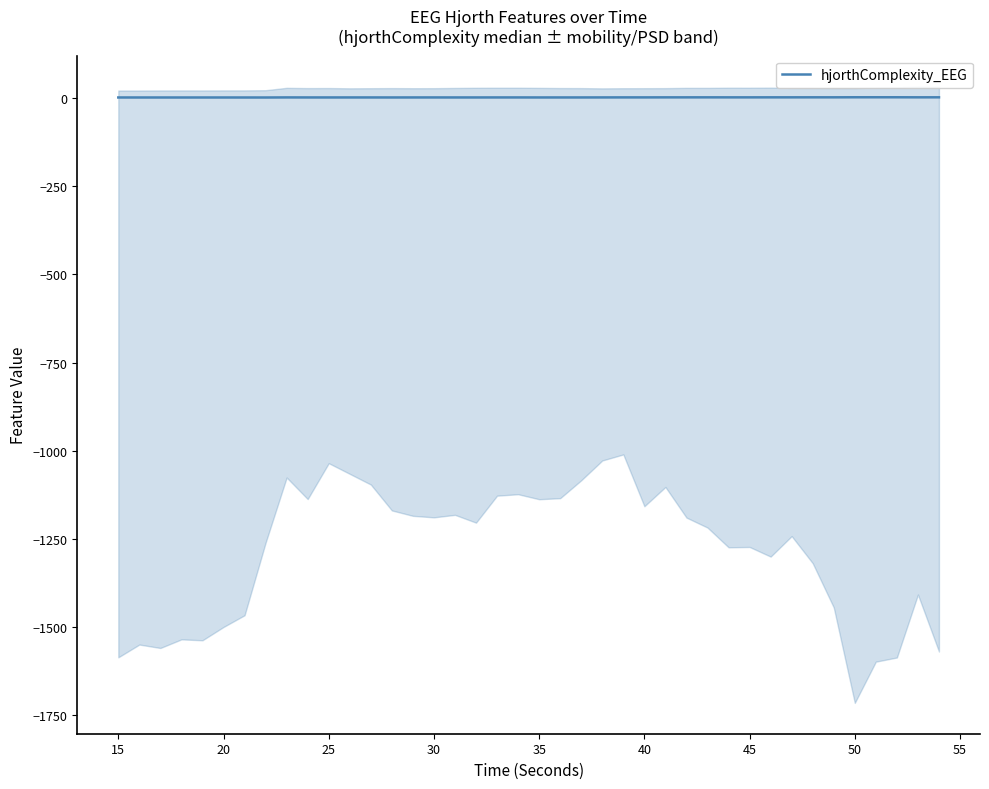

Is this an area chart (filled region under the line)?

No